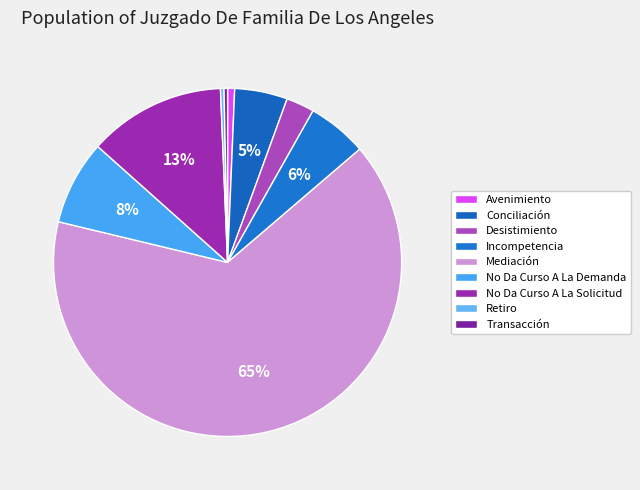

Is there a majority slice in this chart?

Yes